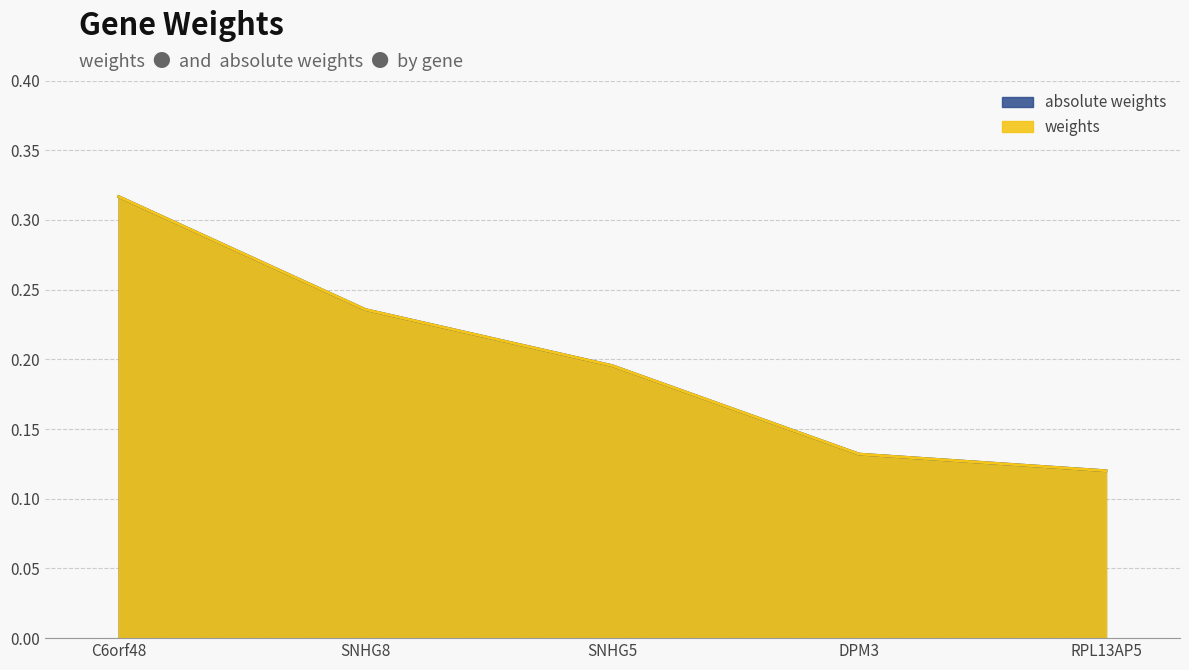

Which series has the largest range (max minus min)?

weights